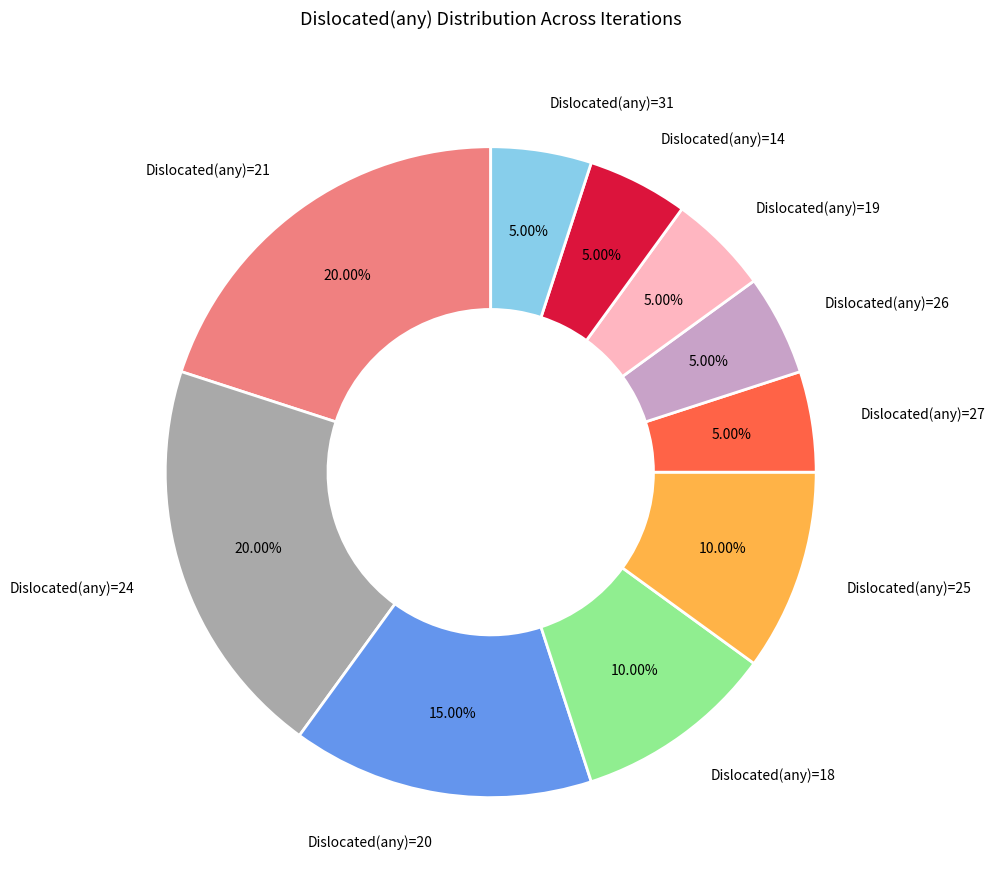

Do Dislocated(any)=21 and Dislocated(any)=14 together represent more than half of the pie?

No